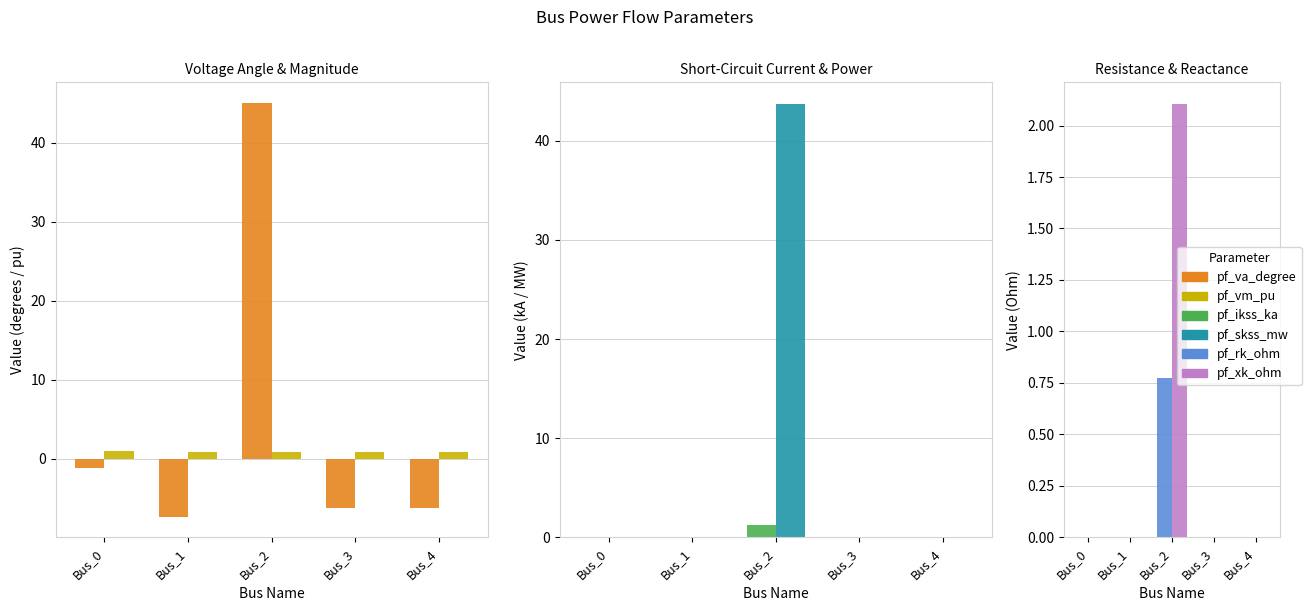

Which series has the largest total across all categories?

pf_skss_mw